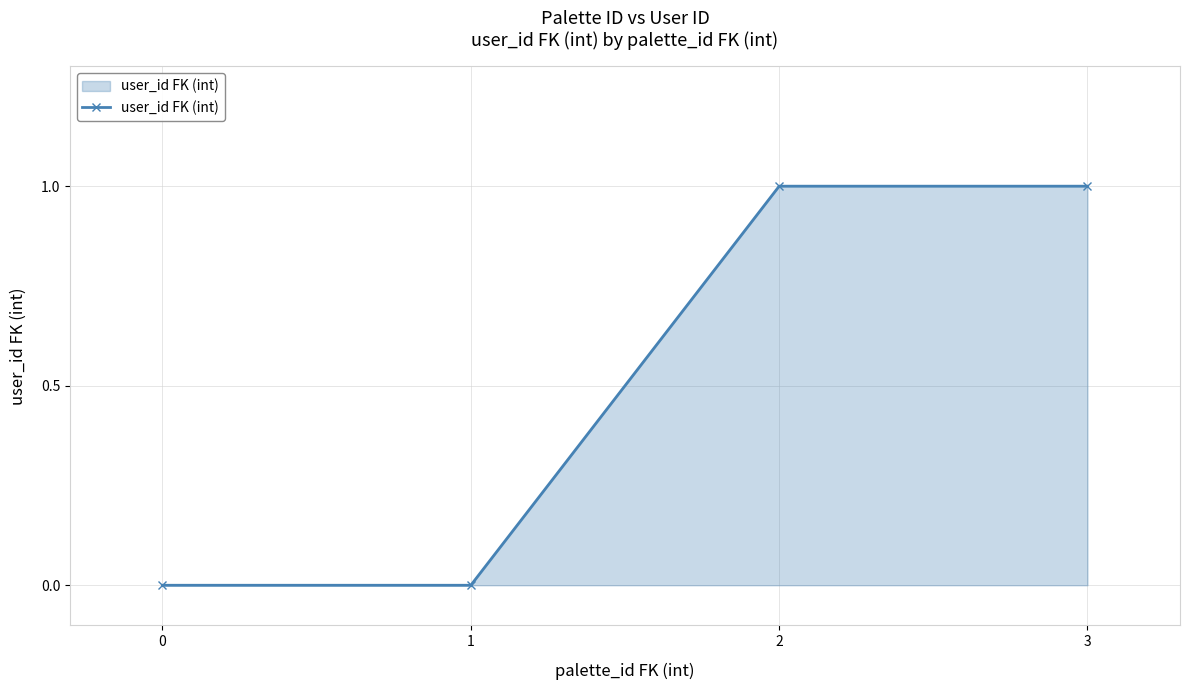

True or false: the data shows 1 at 2.

True